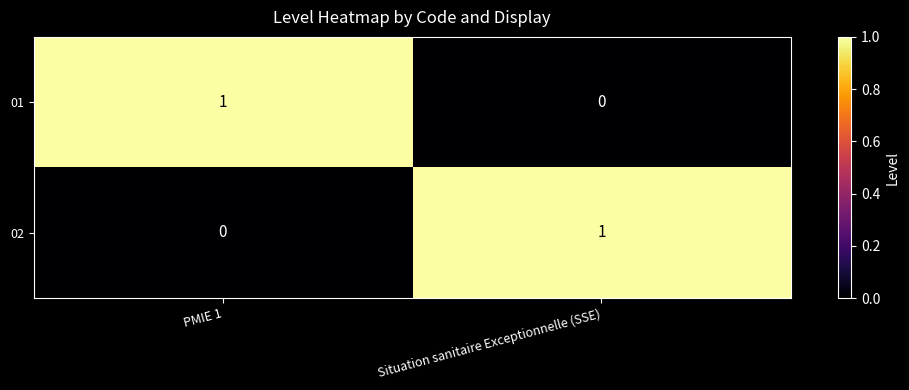

At which label is 02 closest to 0?

PMIE 1